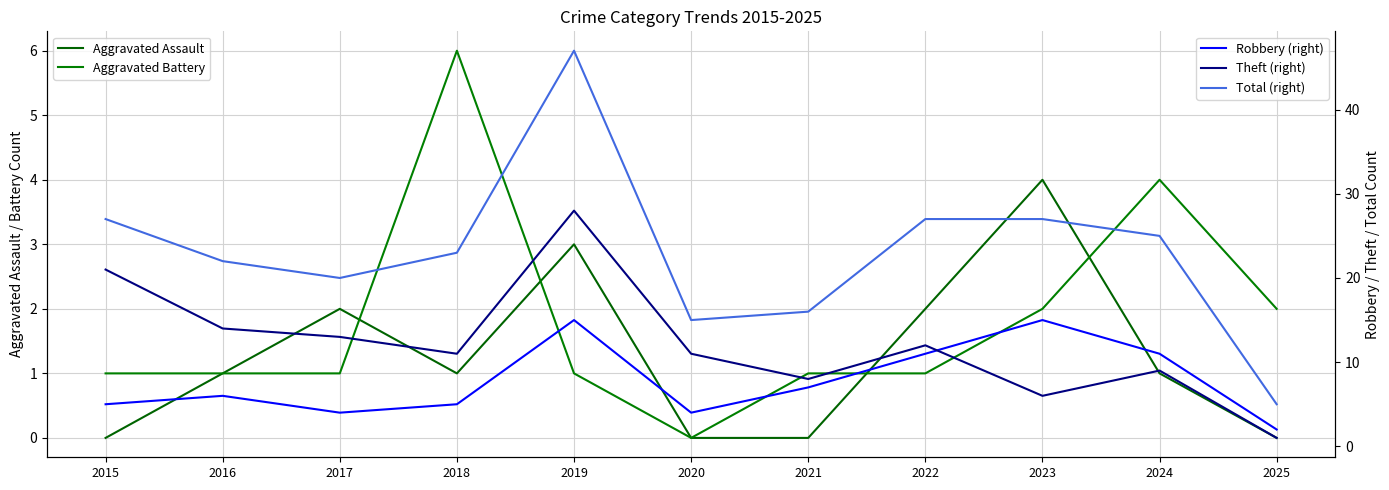

How many data points in Robbery (right) are less than 6?

5